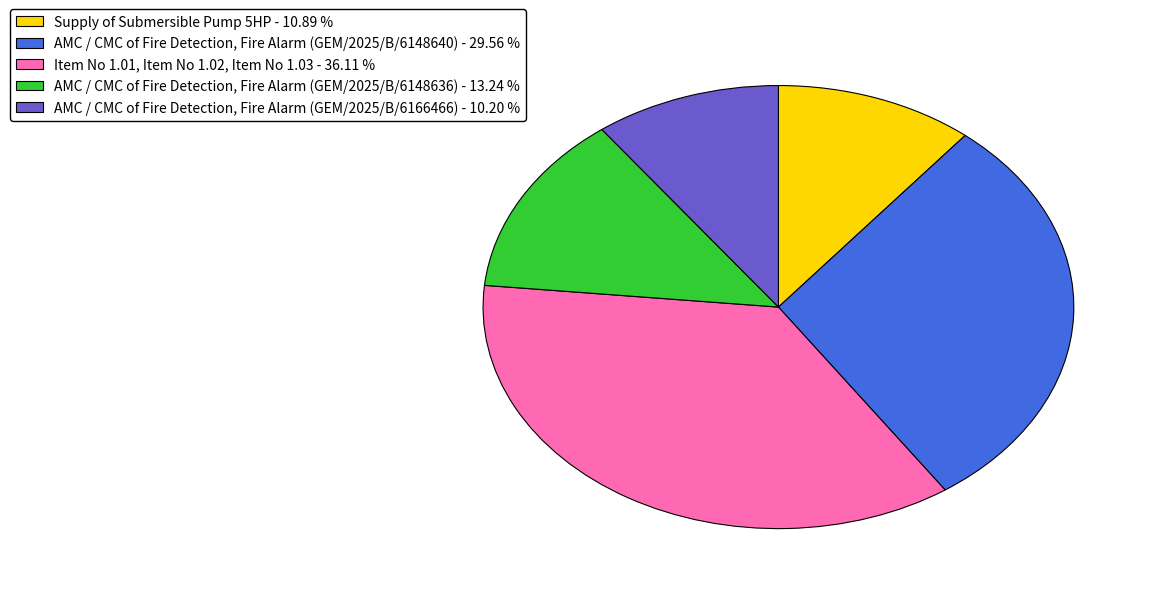

Between Item No 1.01, Item No 1.02, Item No 1.03 - 36.11 % and AMC / CMC of Fire Detection, Fire Alarm (GEM/2025/B/6166466) - 10.20 %, which is larger?

Item No 1.01, Item No 1.02, Item No 1.03 - 36.11 %